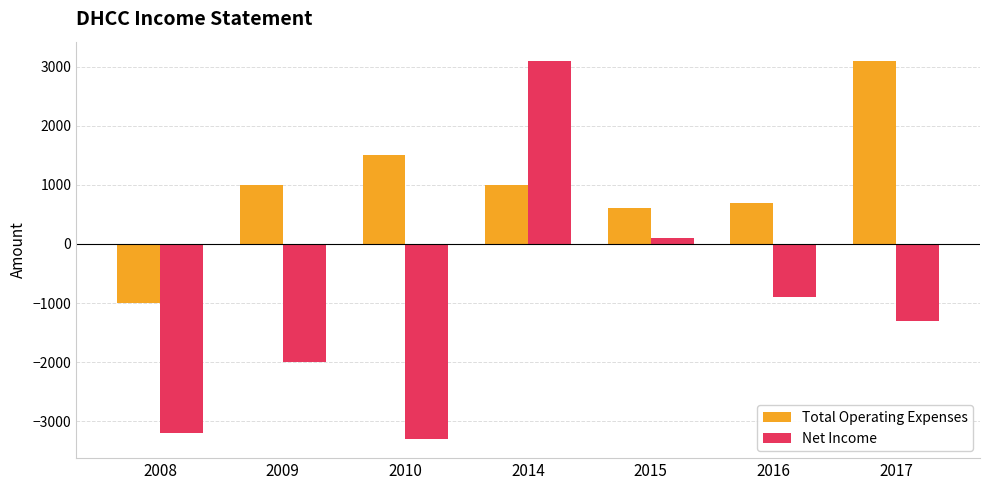

What value does the Total Operating Expenses series have at 2015?

600